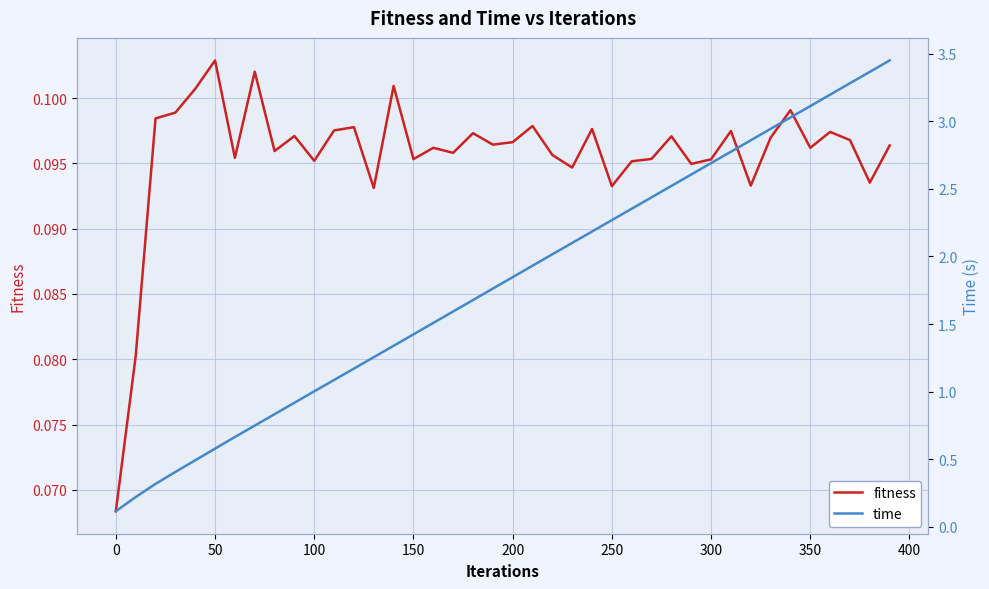

True or false: time has a value of 5.3 at 34.

False